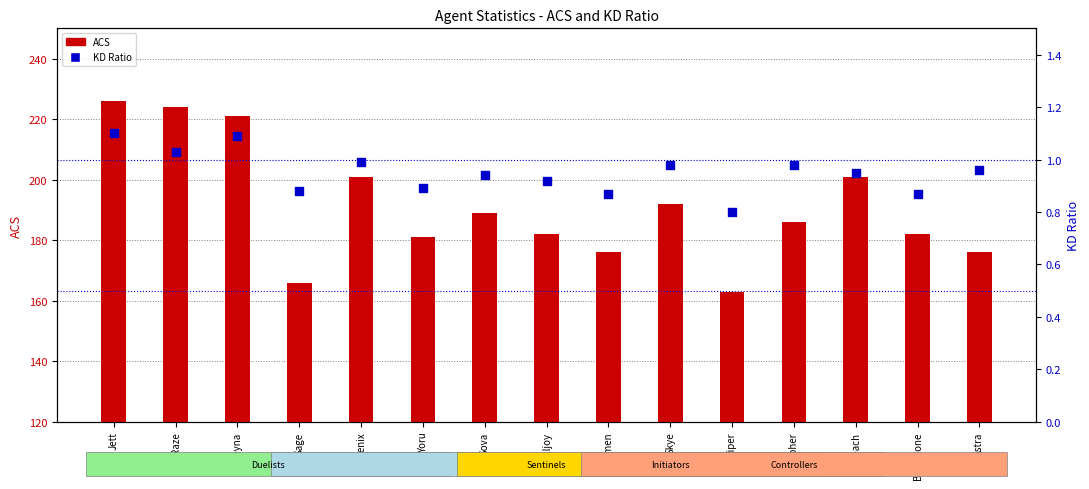

Which series has the largest total across all categories?

ACS